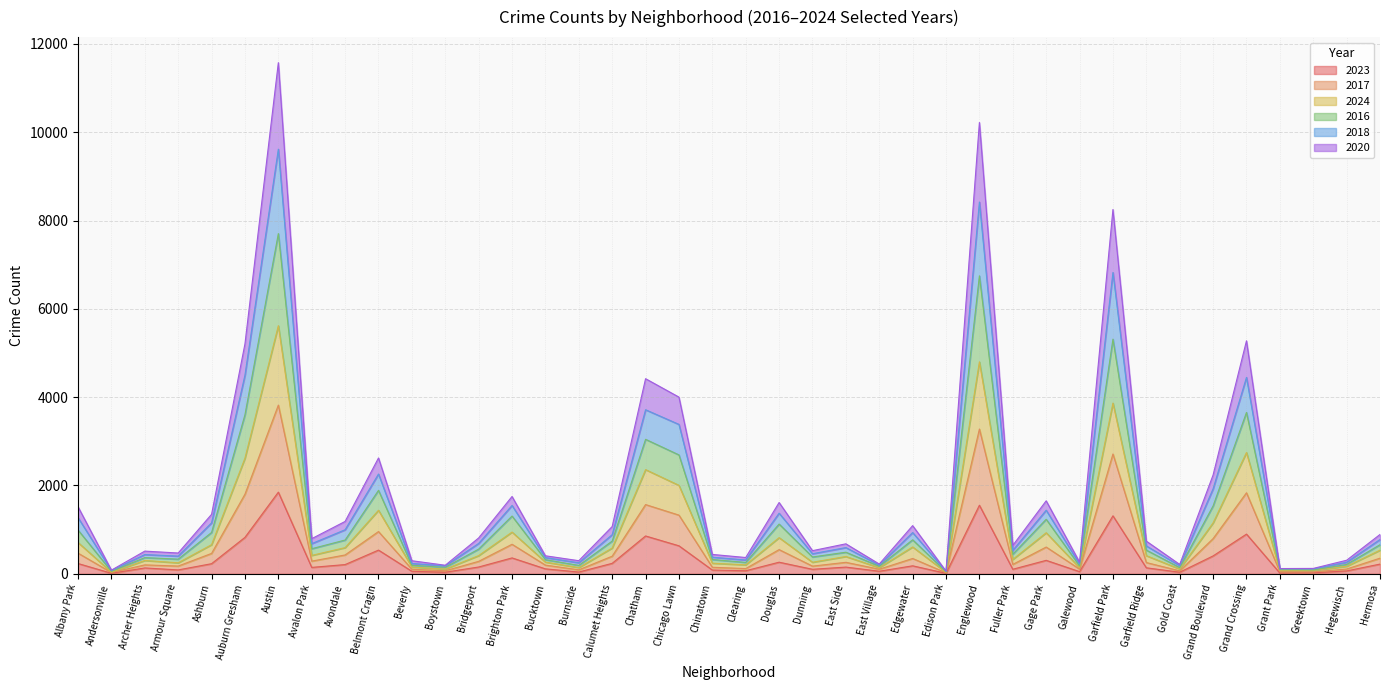

What is the total value across all series at Belmont Cragin?

2623